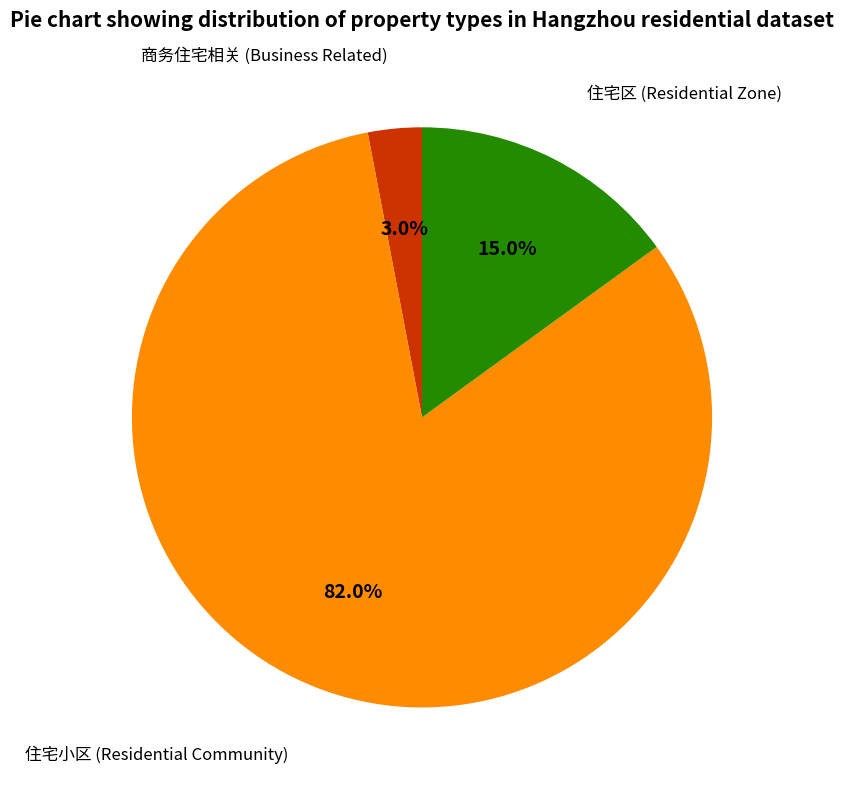

Combined, do 住宅区 and 住宅小区 account for over 50%?

Yes